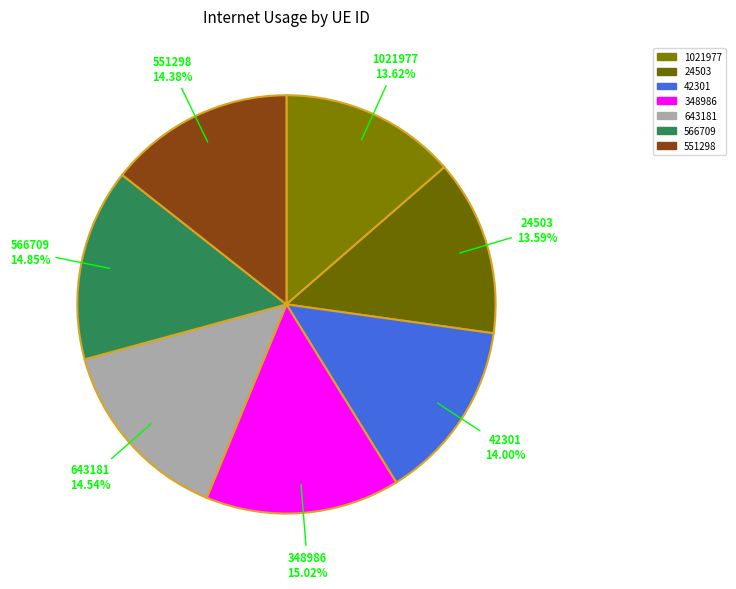

What percentage do 42301 and 551298 together represent?

28.4%